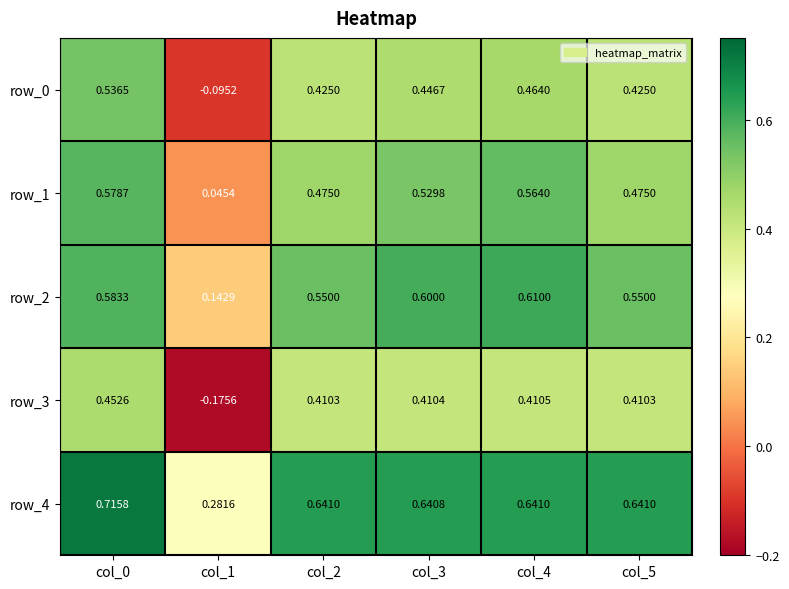

What is the sum of the row_1 values at col_4 and col_3?

1.1